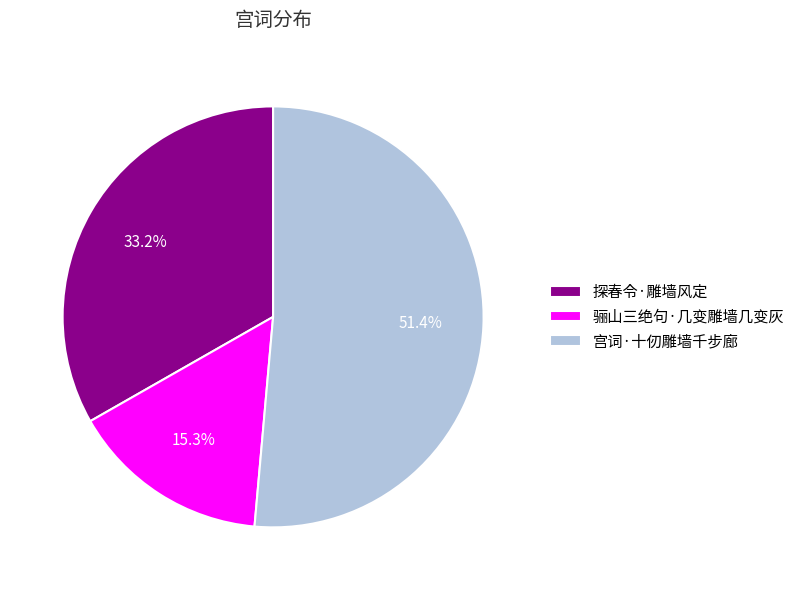

How many segments does this pie chart have?

3